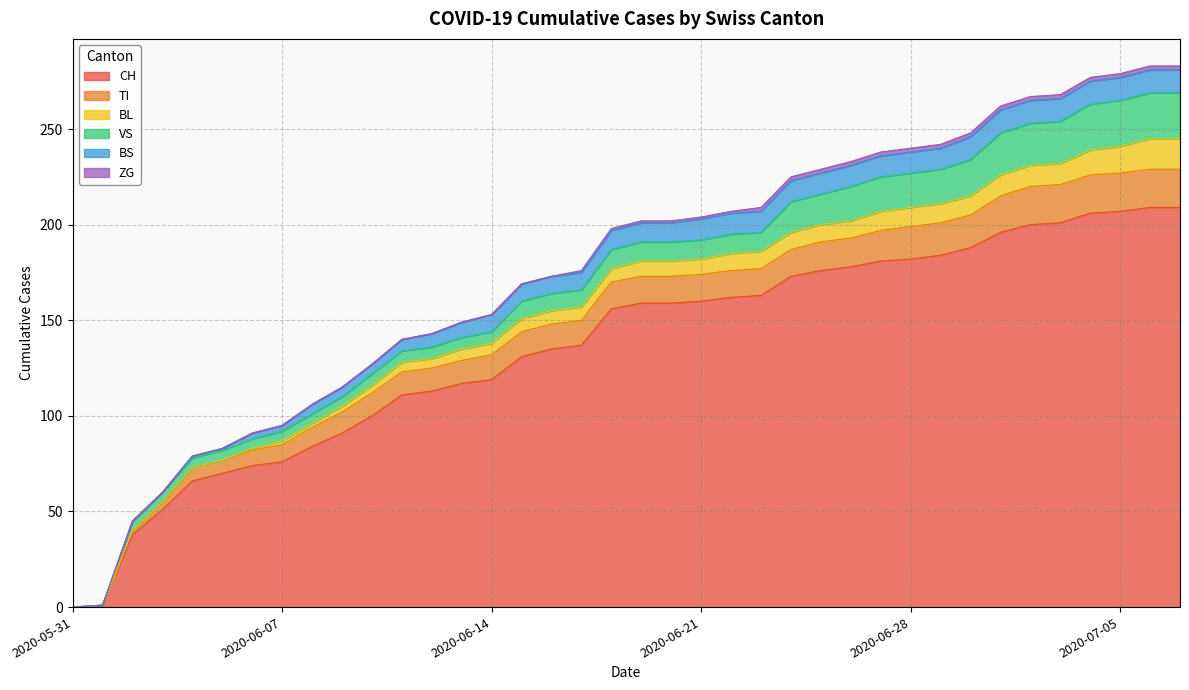

Rank the categories by BL value from highest to lowest.

2020-07-06, 2020-07-07, 2020-07-05, 2020-07-04, 2020-07-01, 2020-07-02, 2020-07-03, 2020-06-27, 2020-06-28, 2020-06-29, 2020-06-30, 2020-06-22, 2020-06-23, 2020-06-24, 2020-06-25, 2020-06-26, 2020-06-19, 2020-06-20, 2020-06-21, 2020-06-15, 2020-06-16, 2020-06-17, 2020-06-18, 2020-06-13, 2020-06-14, 2020-06-11, 2020-06-12, 2020-06-10, 2020-06-09, 2020-06-07, 2020-06-08, 2020-06-06, 2020-05-31, 2020-06-01, 2020-06-02, 2020-06-03, 2020-06-04, 2020-06-05